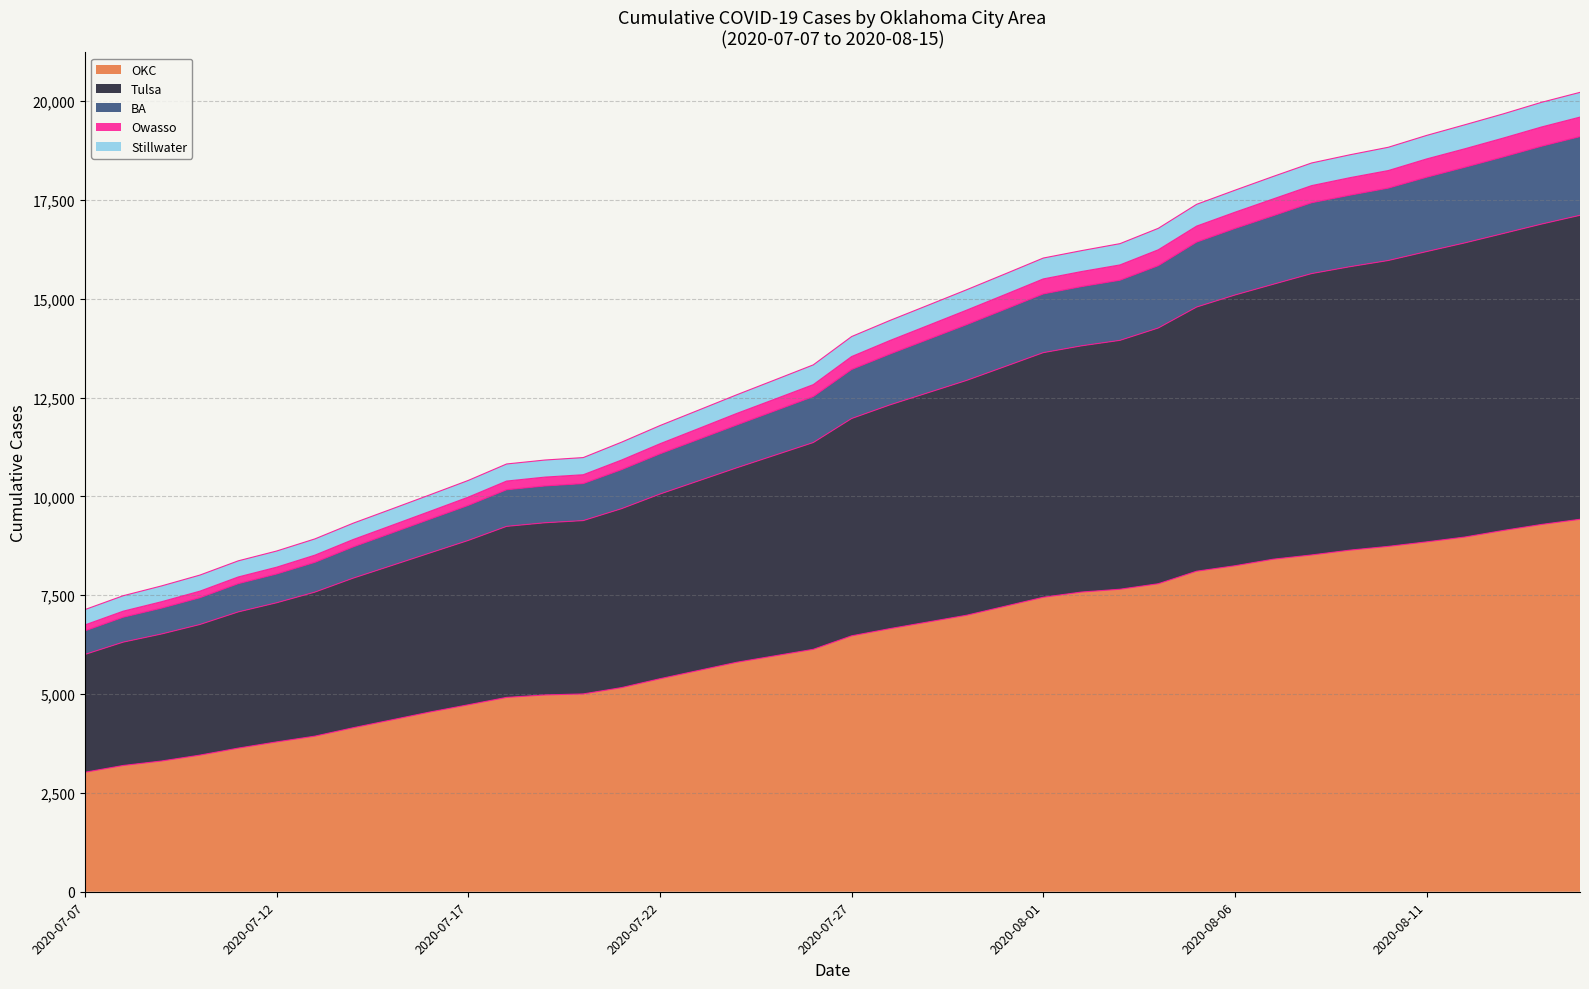

What is the highest value of the OKC series?

9421